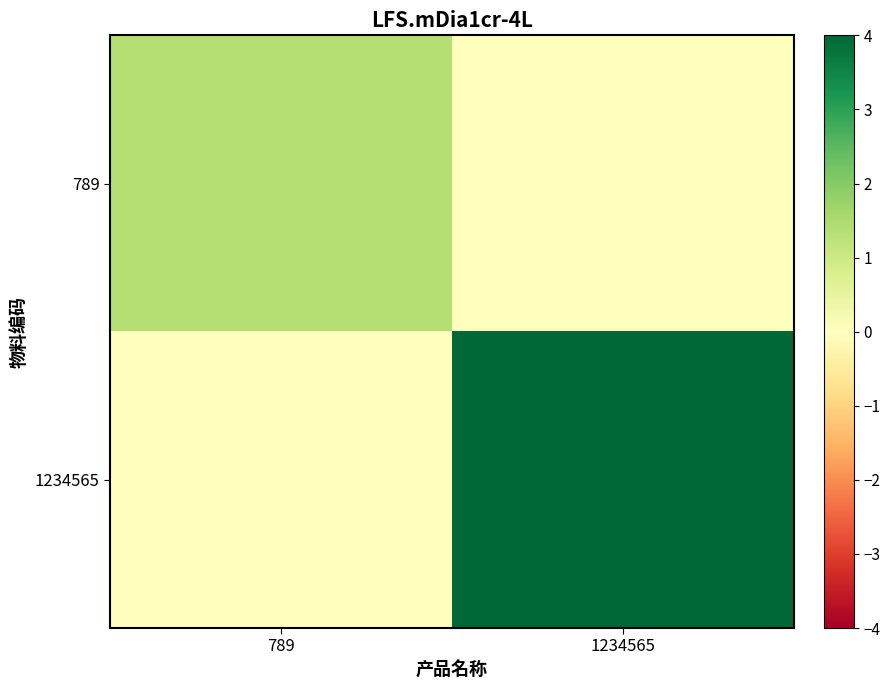

Reading left to right, list all the values displayed in this chart.

789: 789=1.4	1234565=0.0
1234565: 789=0.0	1234565=4.0